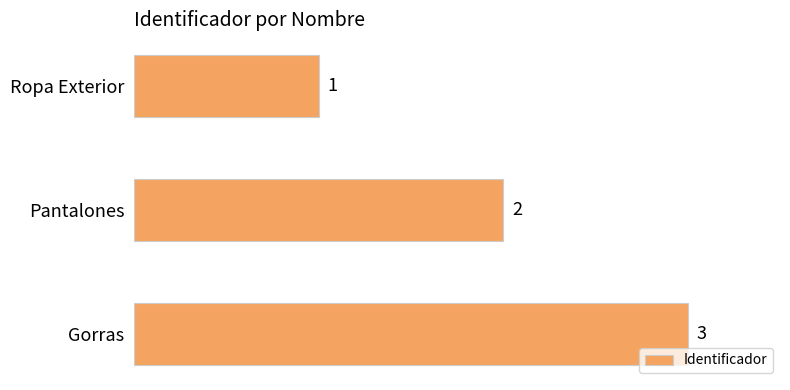

Rank the categories by value from lowest to highest.

Ropa Exterior, Pantalones, Gorras